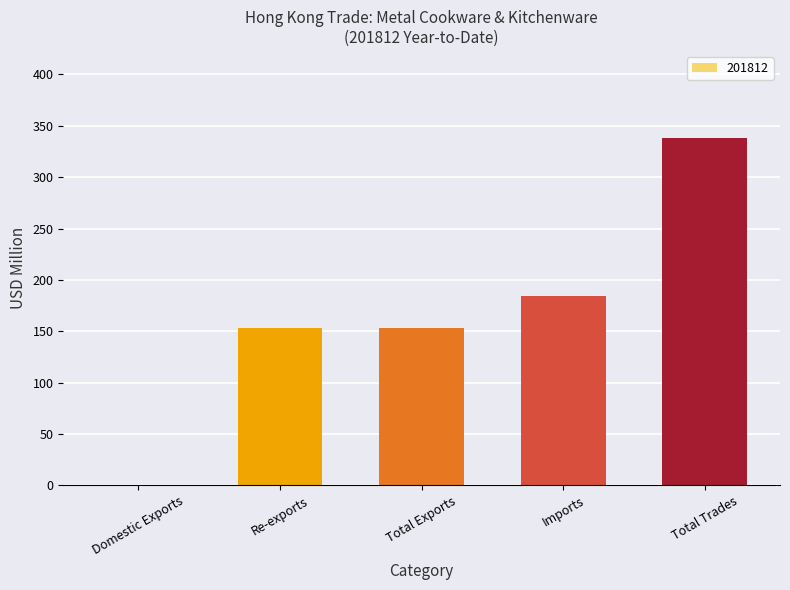

Does the chart contain stacked bars?

No